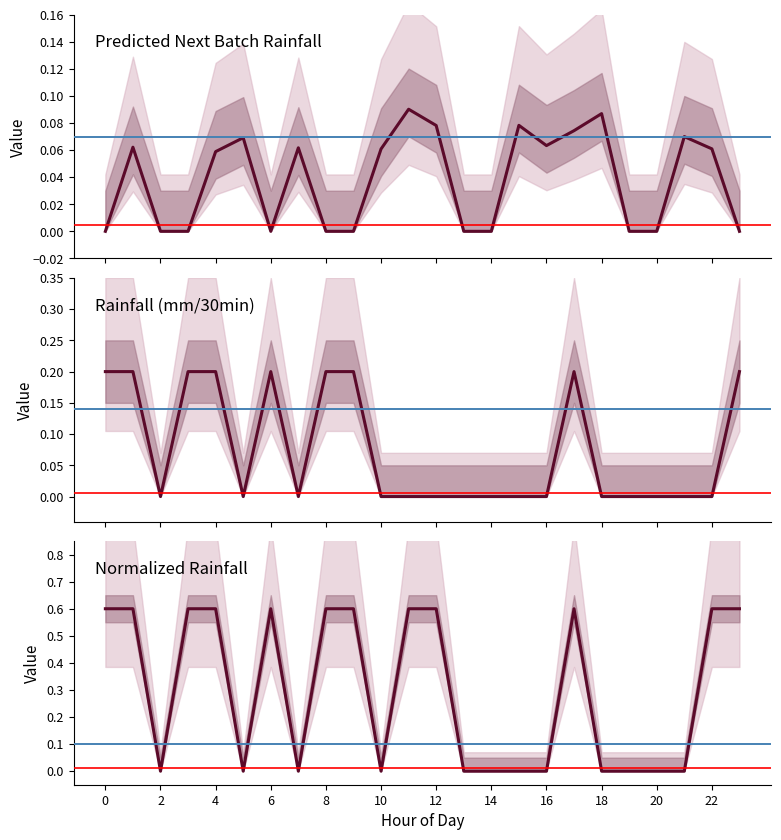

What are all the series names shown in the legend?

Predicted next batch rainfall (mm/30min), Normalized rainfall, rainfall (mm/30min)